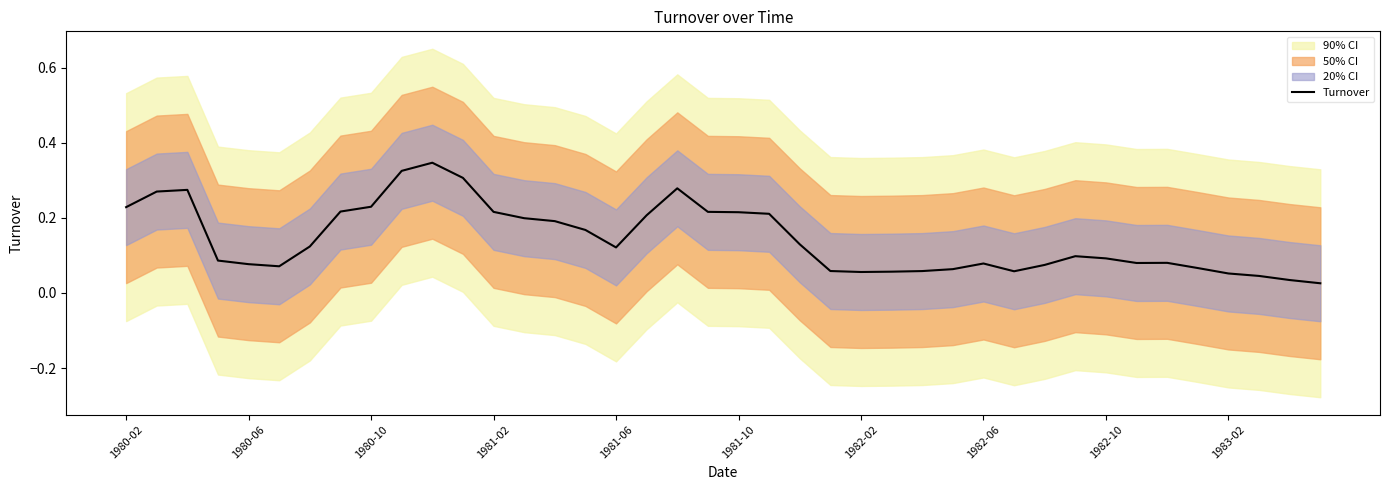

True or false: the data shows 0.0 at 38.

True